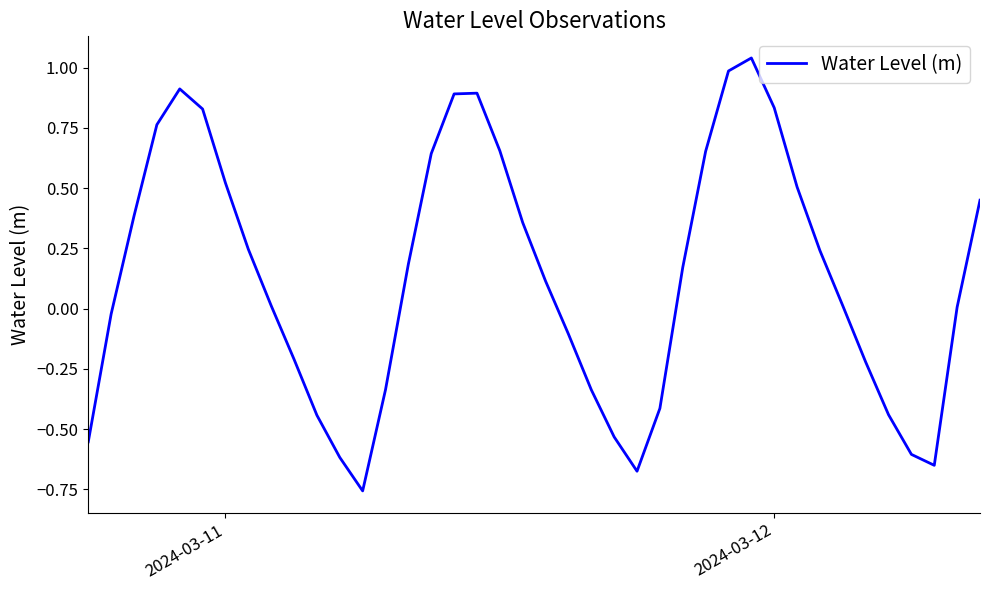

What is the difference between the maximum and minimum values?

1.8